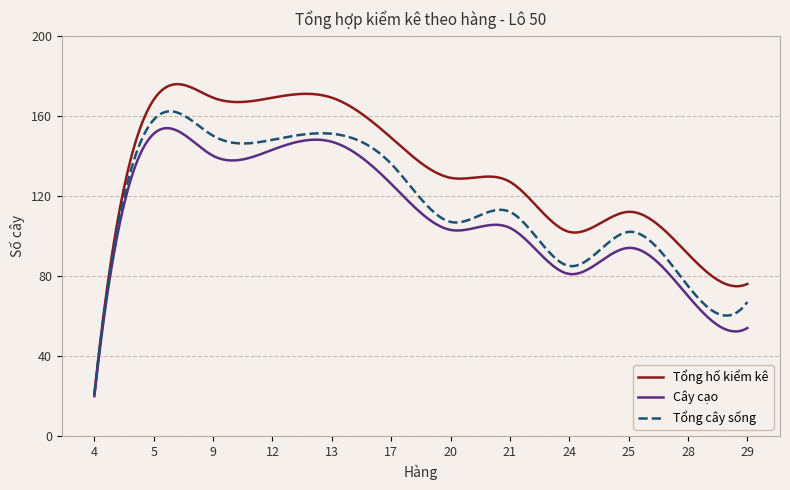

In Tổng cây sống, how many points are lower than both neighbors (excluding endpoints)?

4